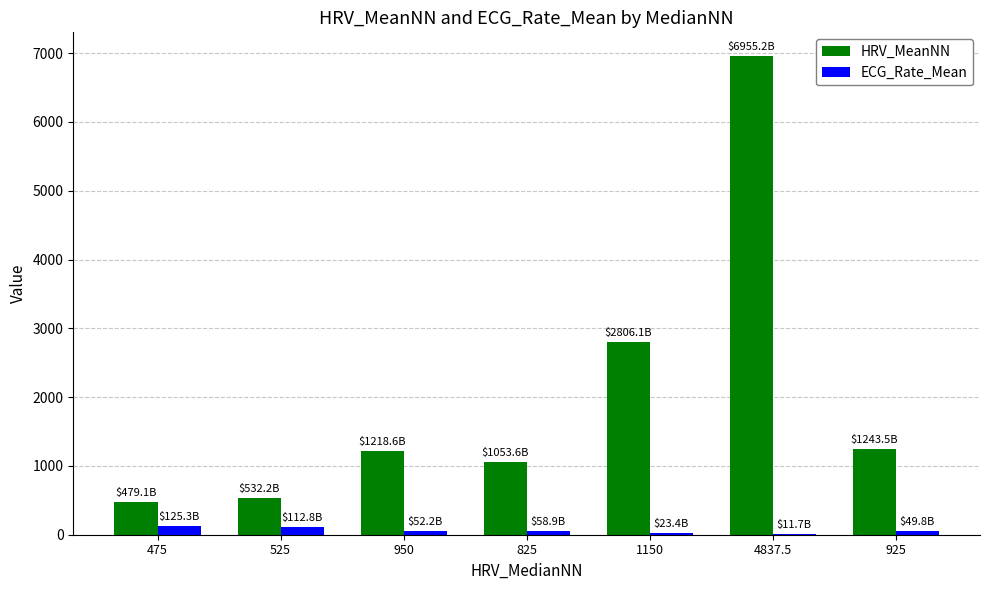

Which series changed the most between 825 and 4837.5?

HRV_MeanNN